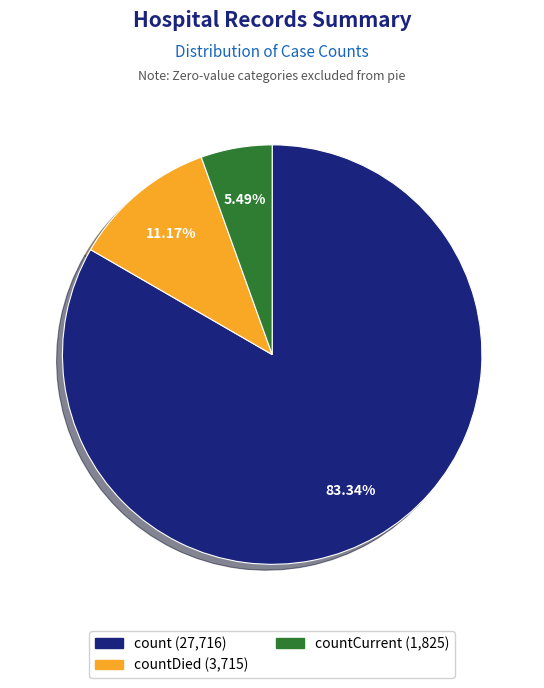

Does any single category account for the majority?

Yes